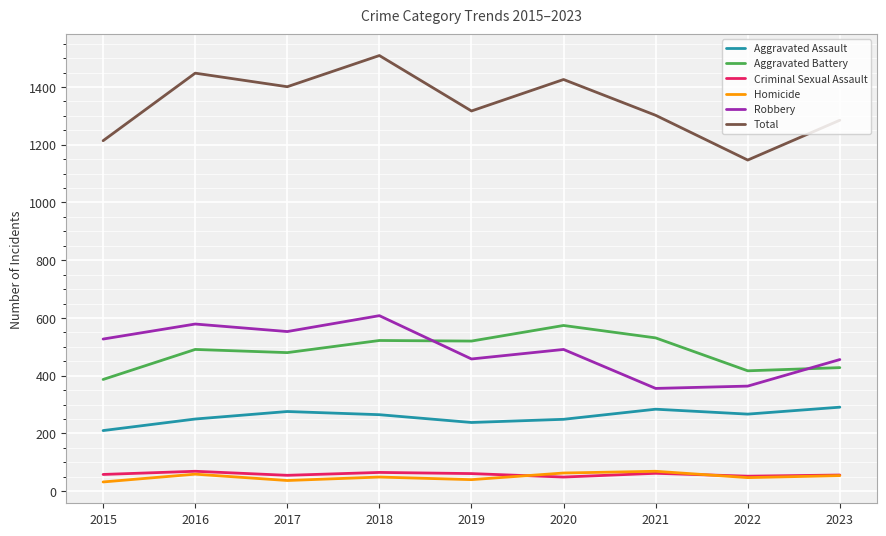

What is the highest value of the Aggravated Assault series?

291